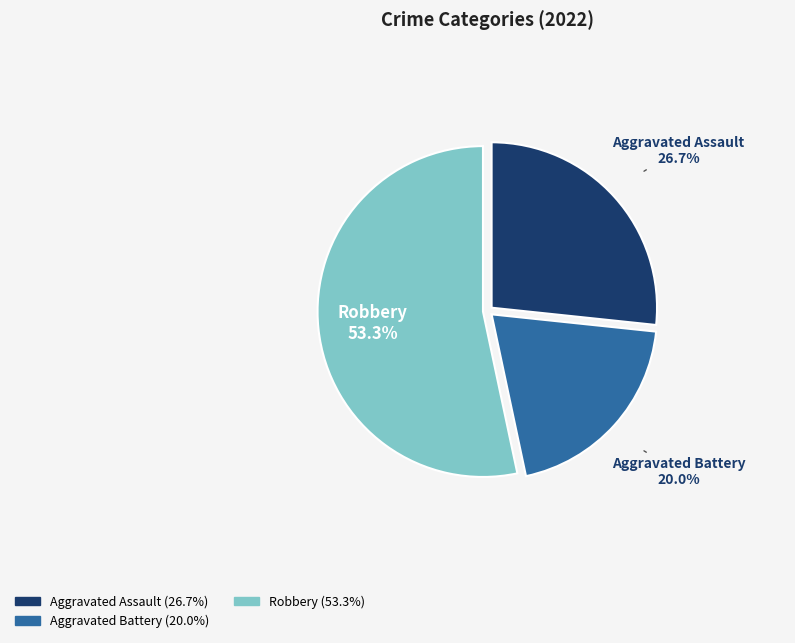

Is there any slice that represents more than half of the pie?

Yes